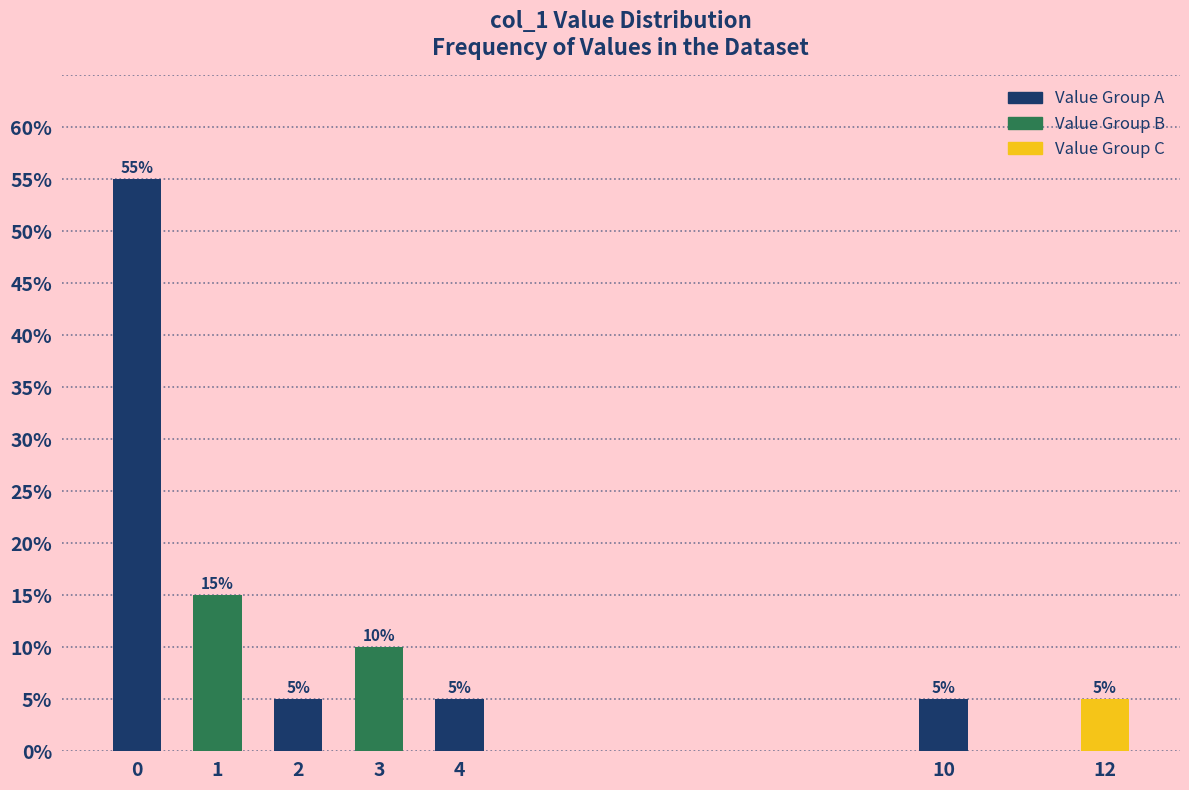

Reading left to right, transcribe all the data shown in this chart.

0=55.0	1=15.0	2=5.0	3=10.0	4=5.0	10=5.0	12=5.0